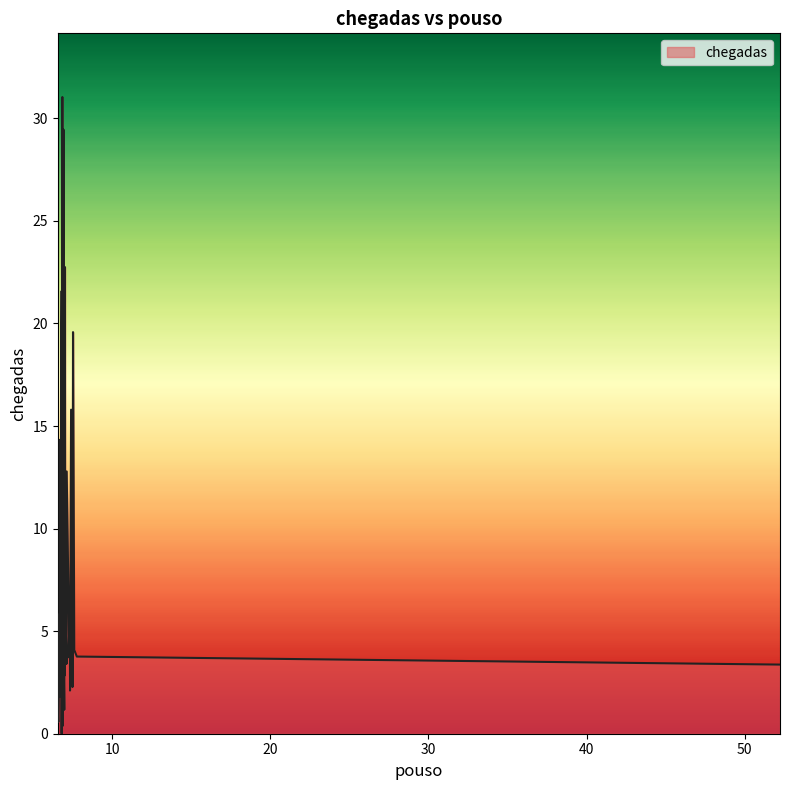

What is the difference between the maximum and minimum values?

31.0